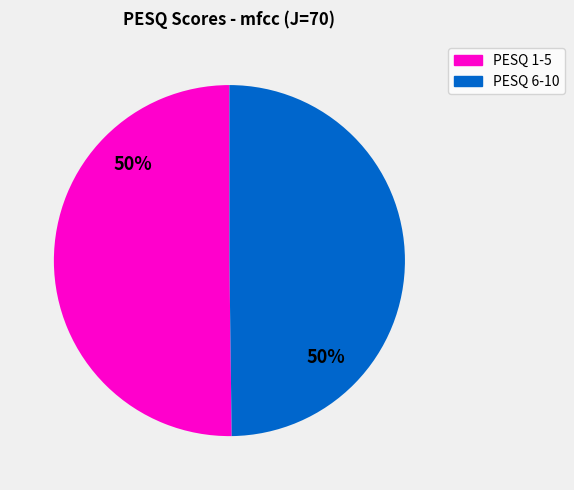

Is the sum of PESQ 1-5 and PESQ 6-10 greater than half?

Yes